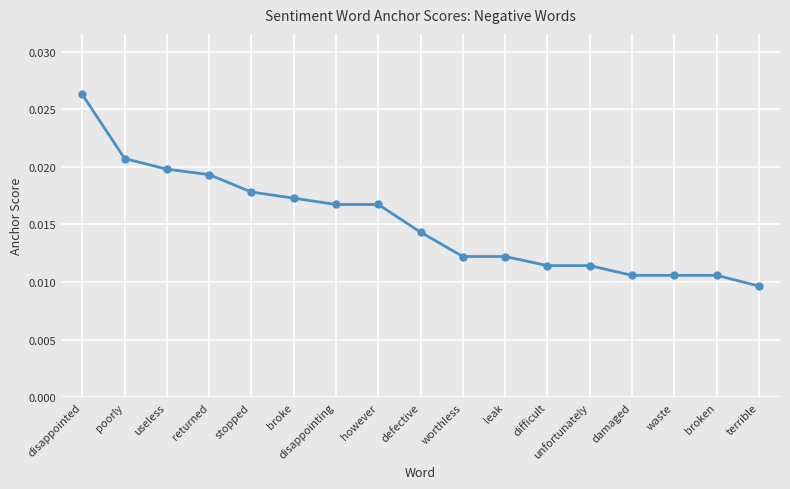

What is the sum of all values?

0.3